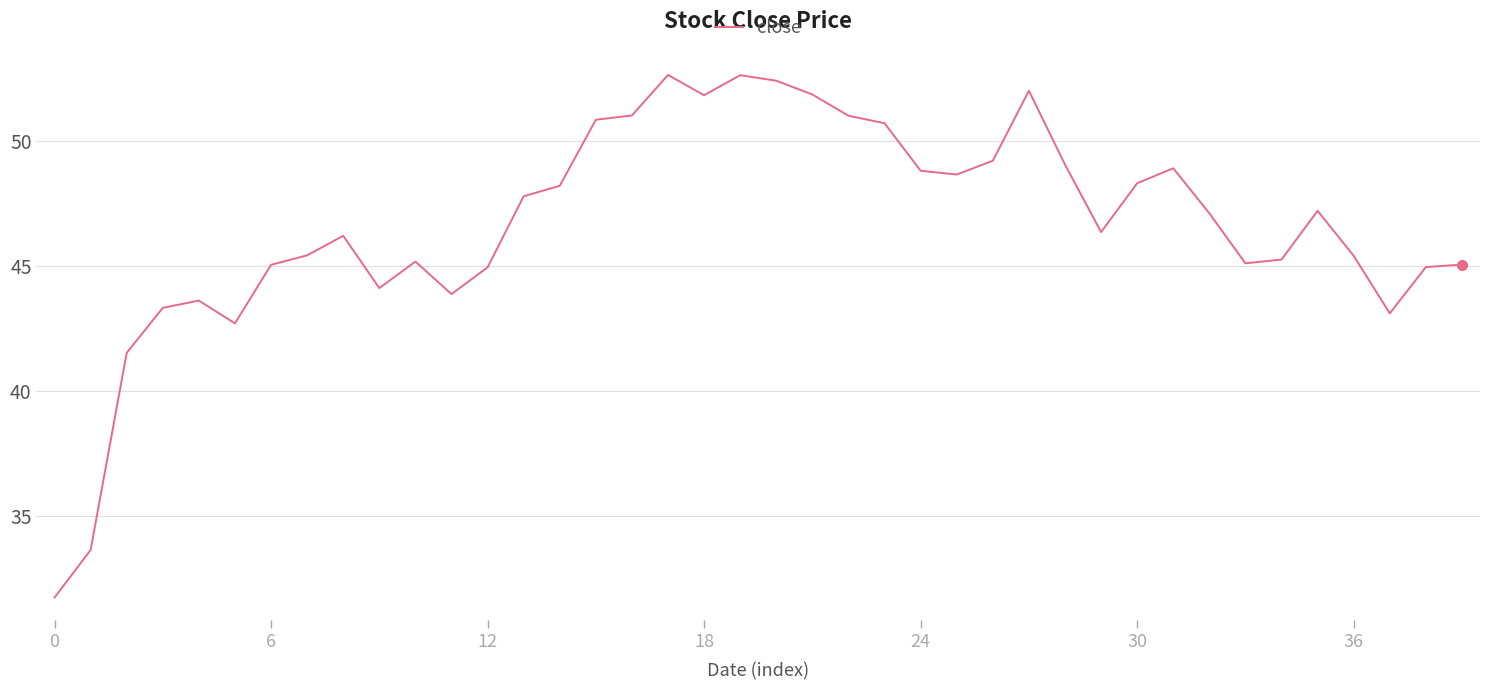

What is the minimum value shown in the chart?

31.7